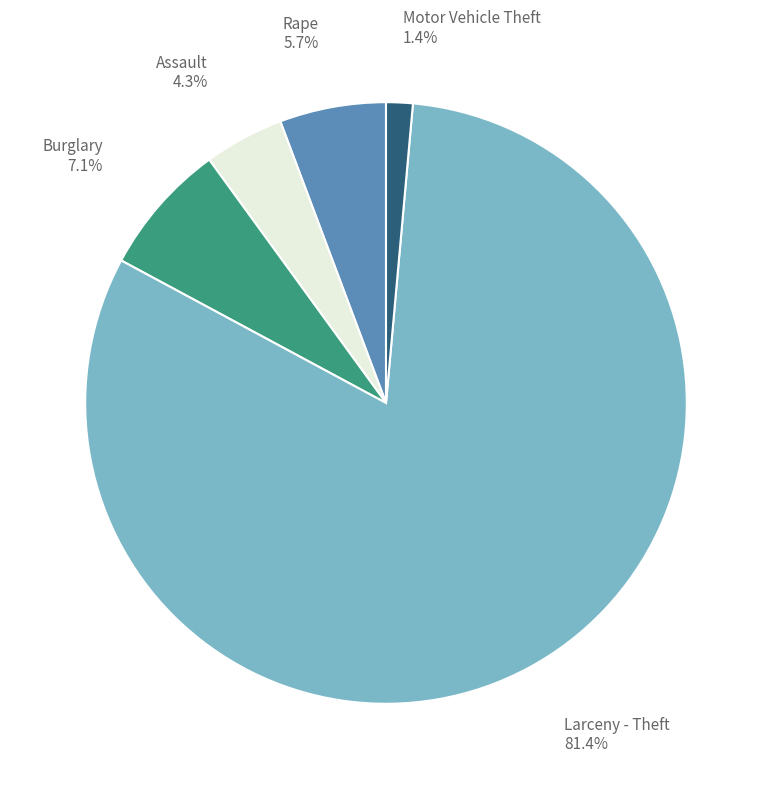

How many slices are in this pie chart?

5